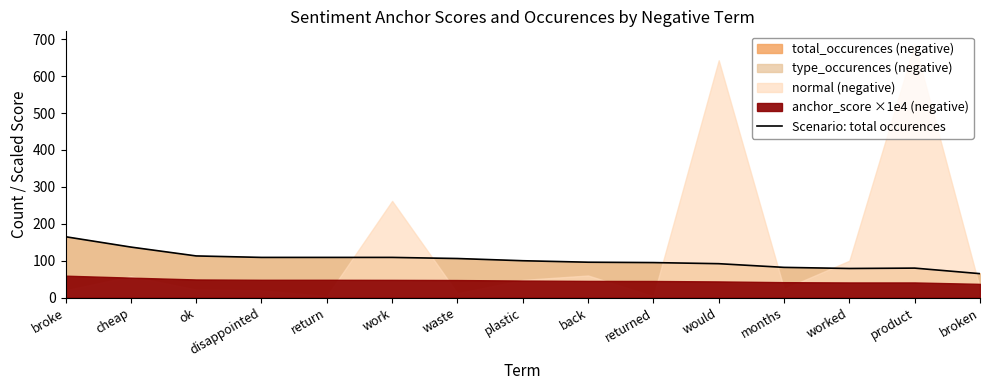

Where is the first local minimum?

worked